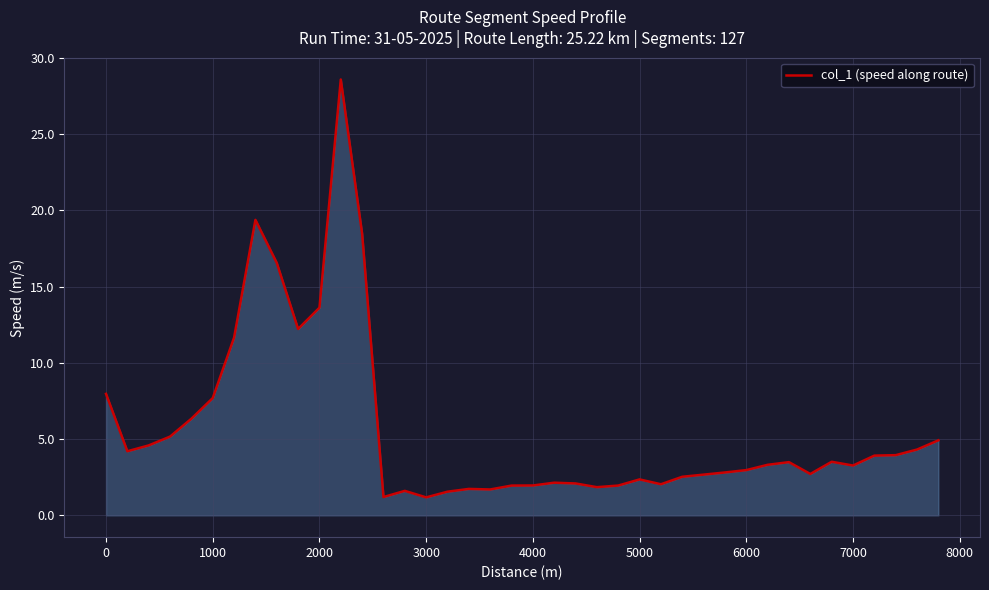

What is the minimum value shown in the chart?

1.2